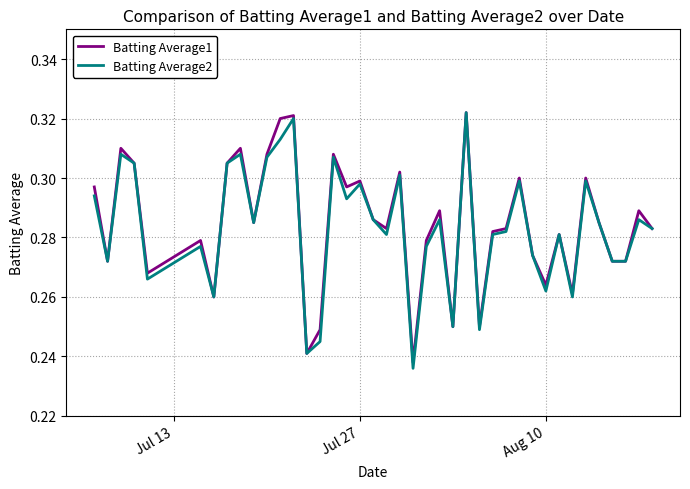

What are all the series names shown in the legend?

Batting Average1, Batting Average2